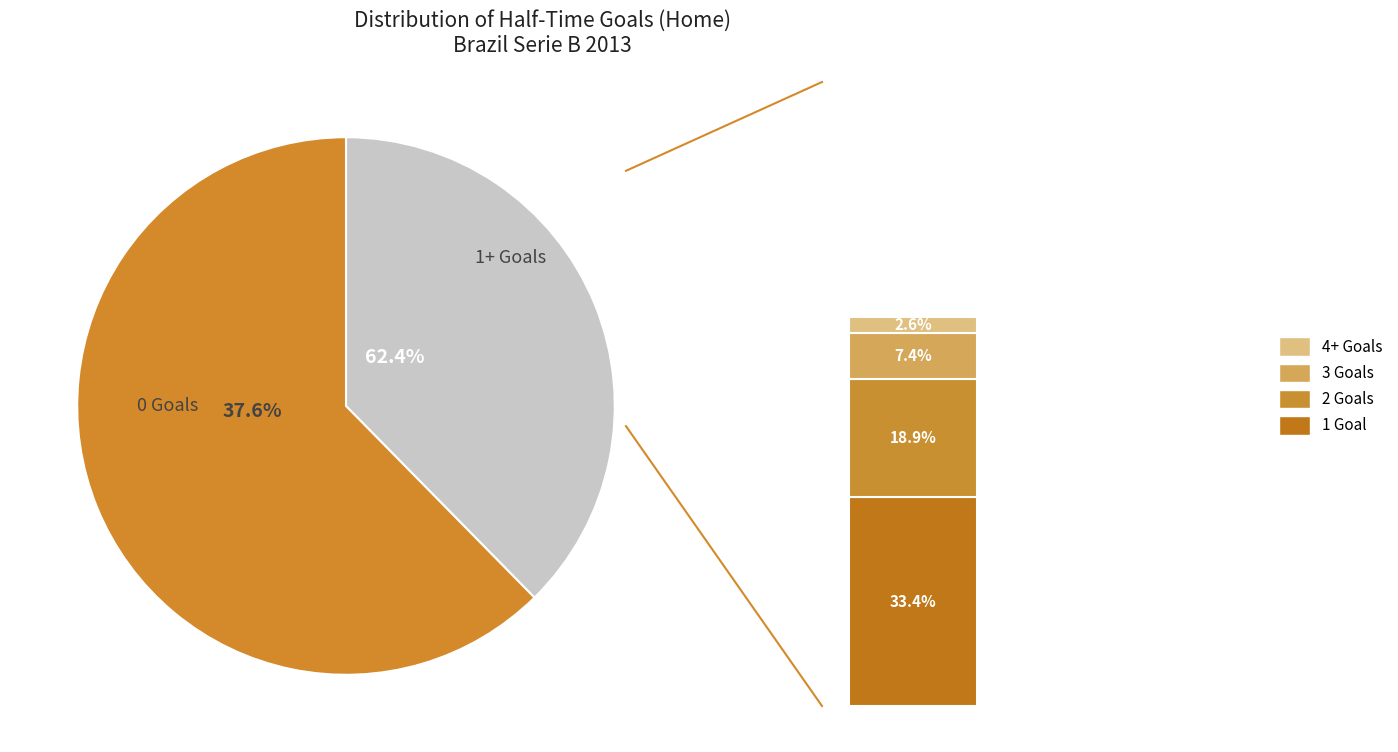

Does 4+ represent more than half of the total?

No